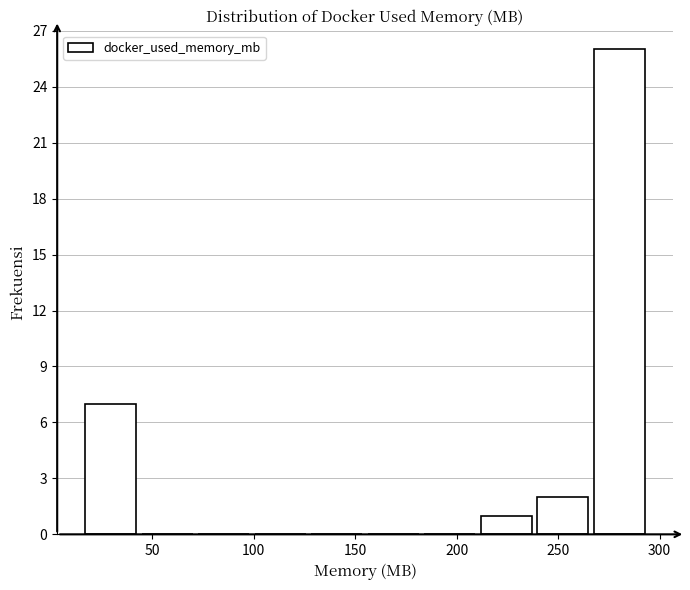

Over which range of the x-axis is the bar tallest?

270 to 295